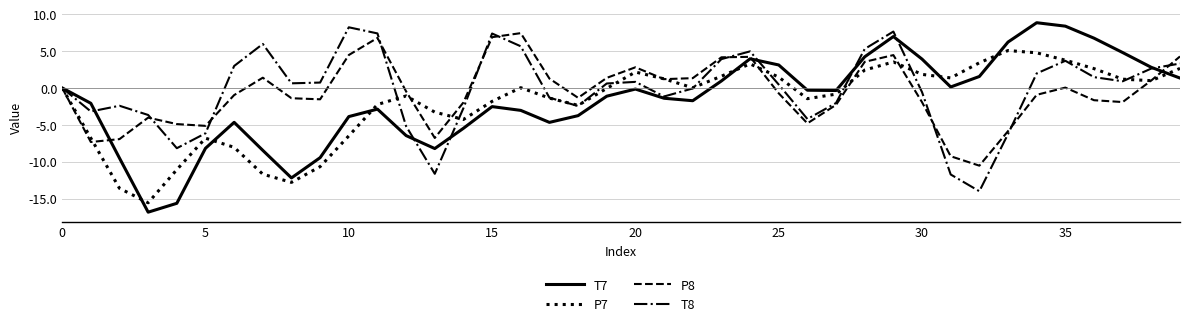

How many categories are shown in the chart?

40